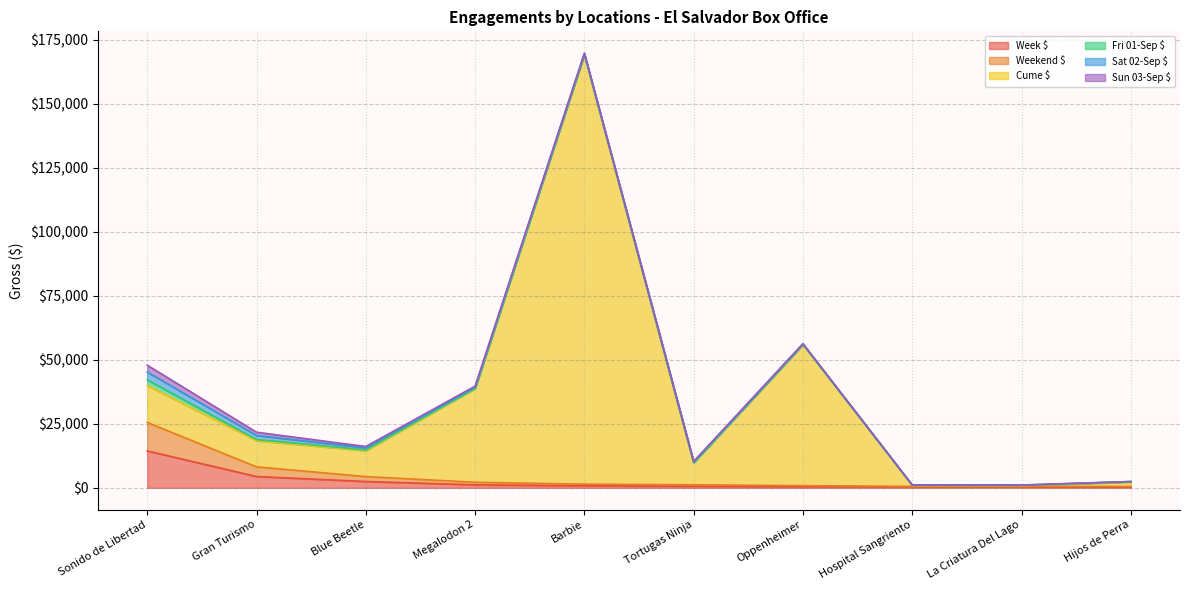

What position from the right is Megalodon 2?

7